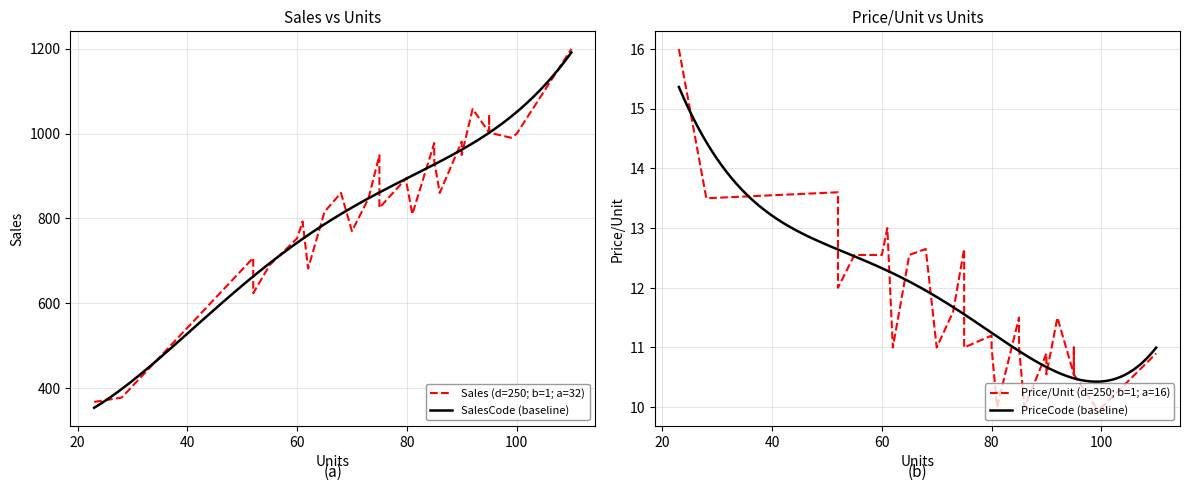

True or false: Sales and Price/Unit cross at least once.

False